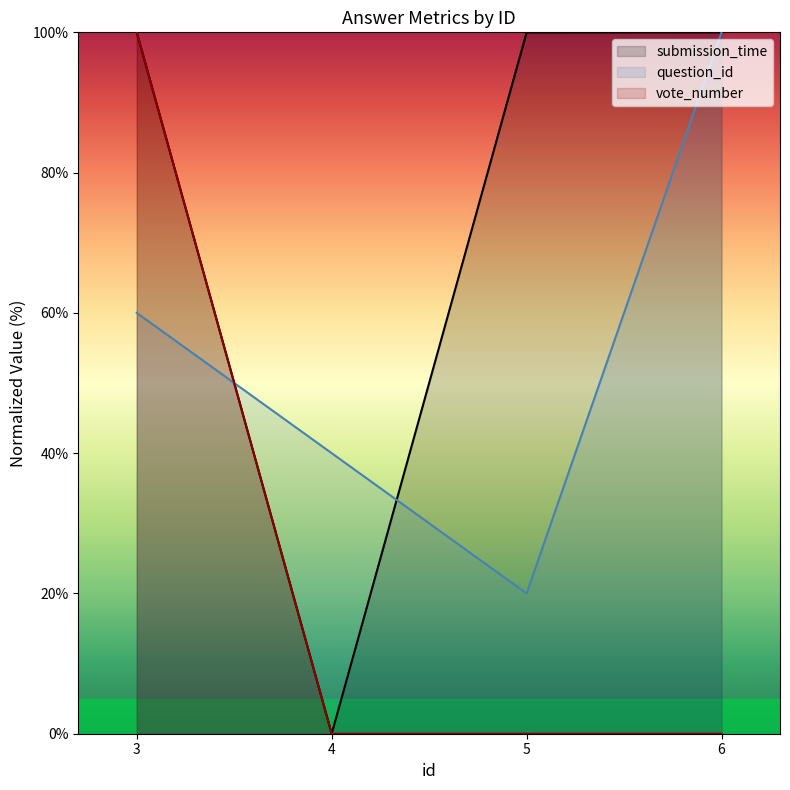

Which label corresponds to the smallest value in the chart?

4